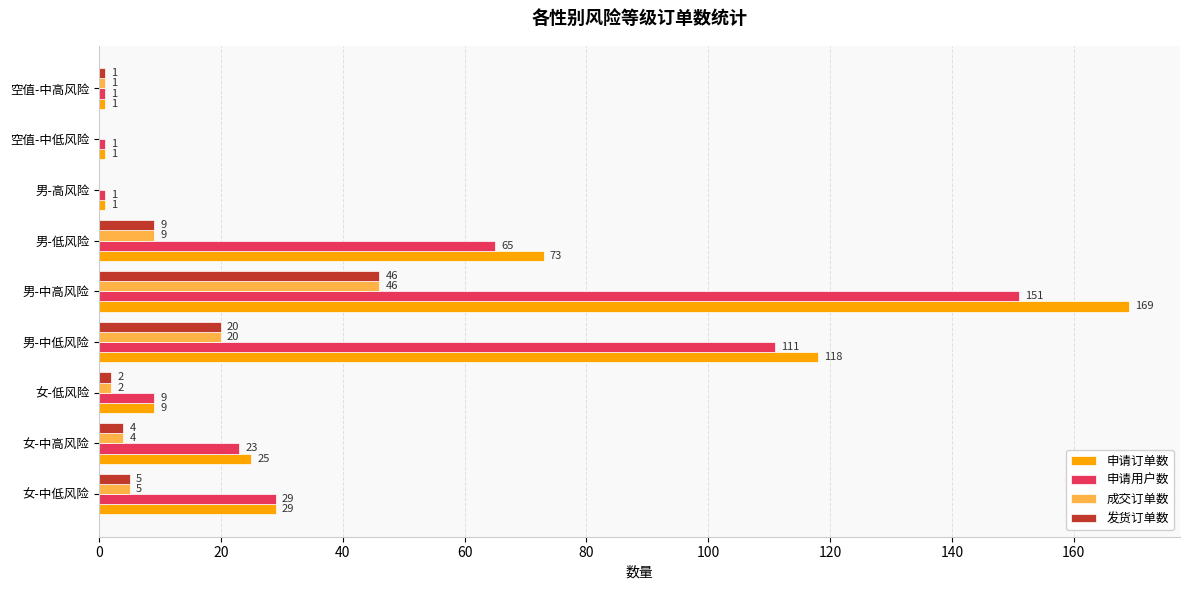

At which category is the sum across all series the highest?

男-中高风险